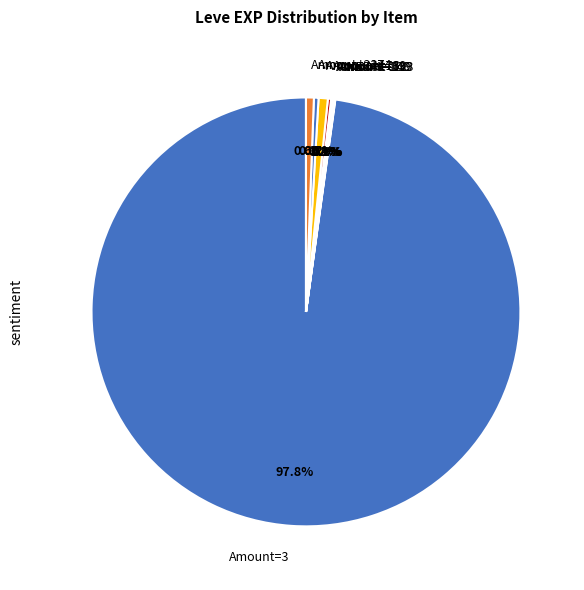

Between Amount=3 and Amount=174, which is larger?

Amount=3